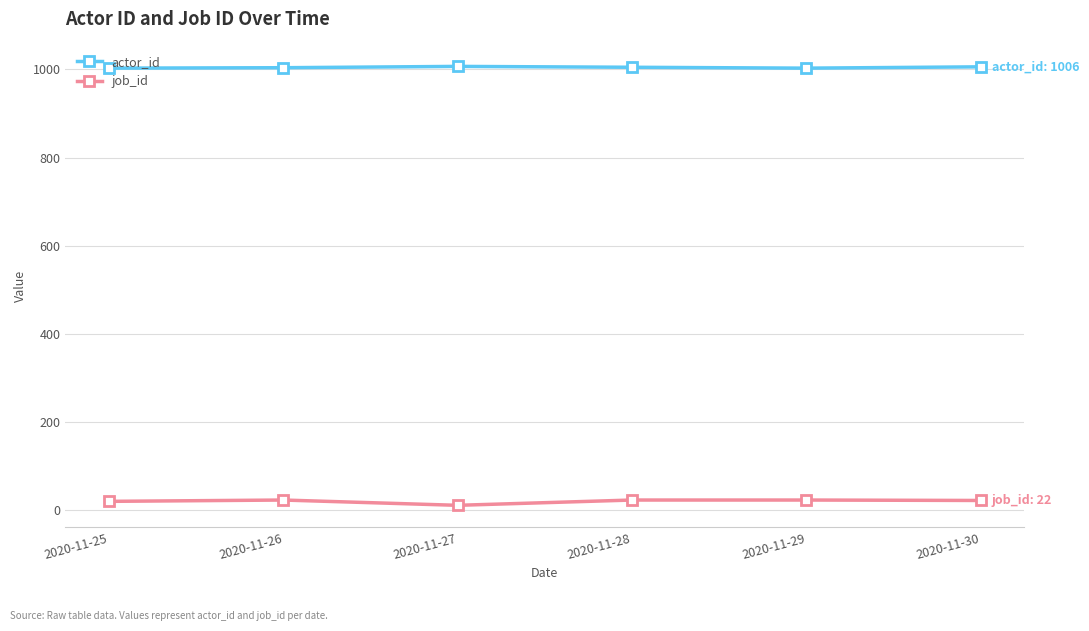

Rank the series by their maximum value, from lowest to highest.

job_id, actor_id